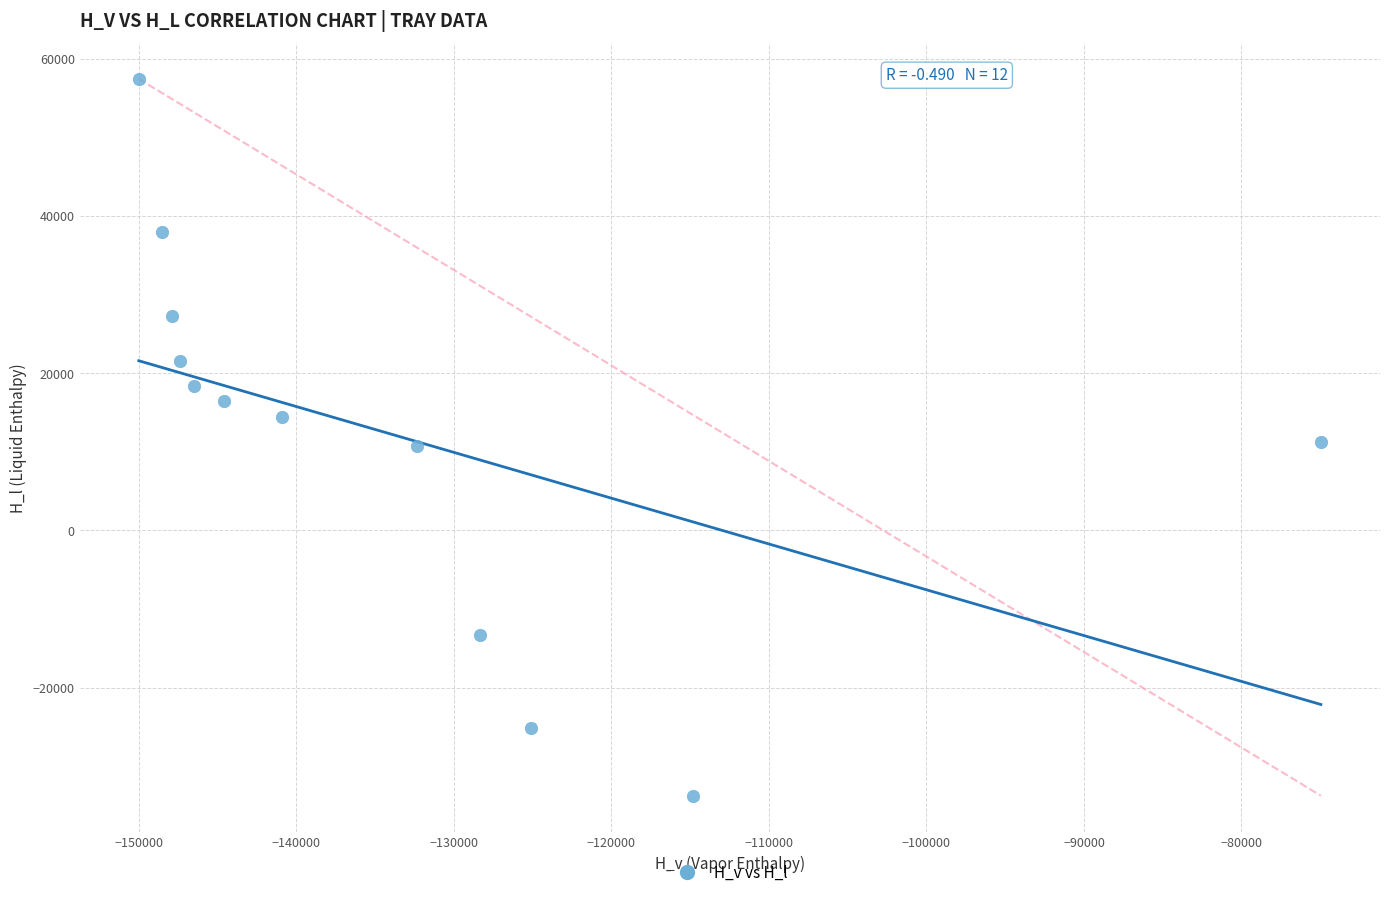

What is the average Y value?

11923.8